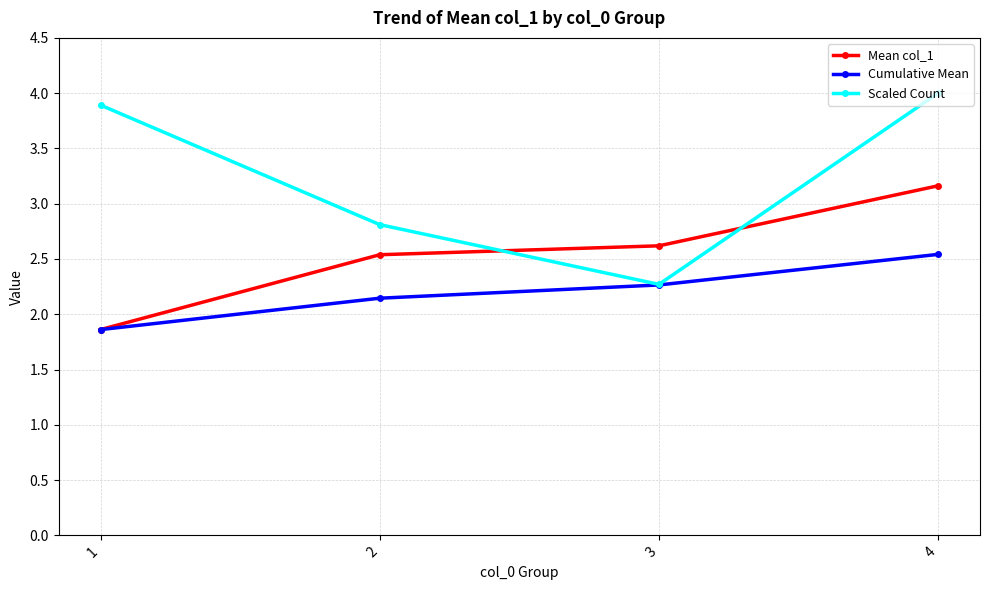

True or false: Mean col_1 has a value of 1.1 at 2.

False